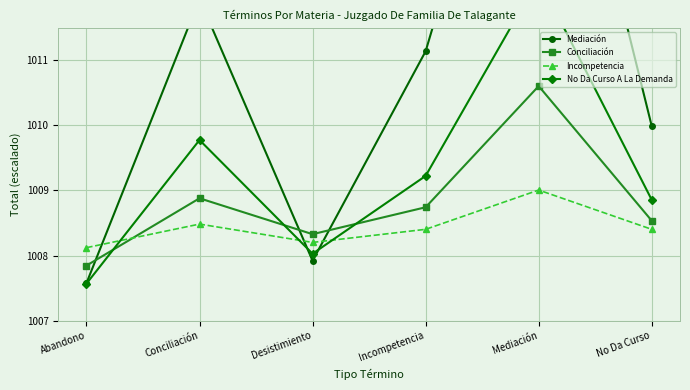

Which category has the highest value in the No Da Curso A La Demanda series?

Mediación